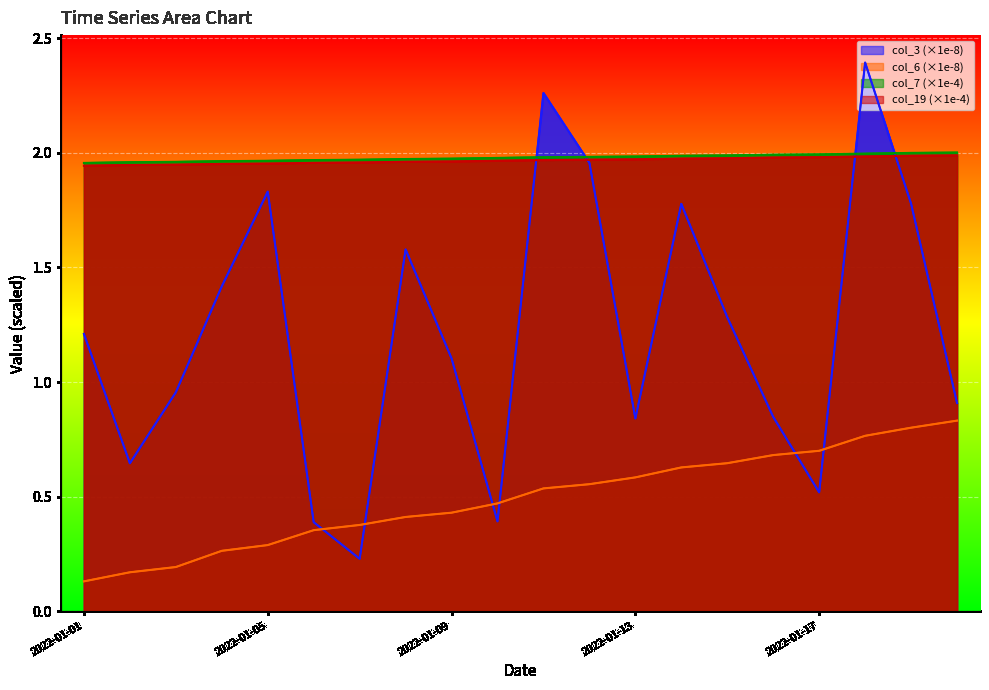

True or false: col_19 has more than 1 points higher than both neighbors.

False